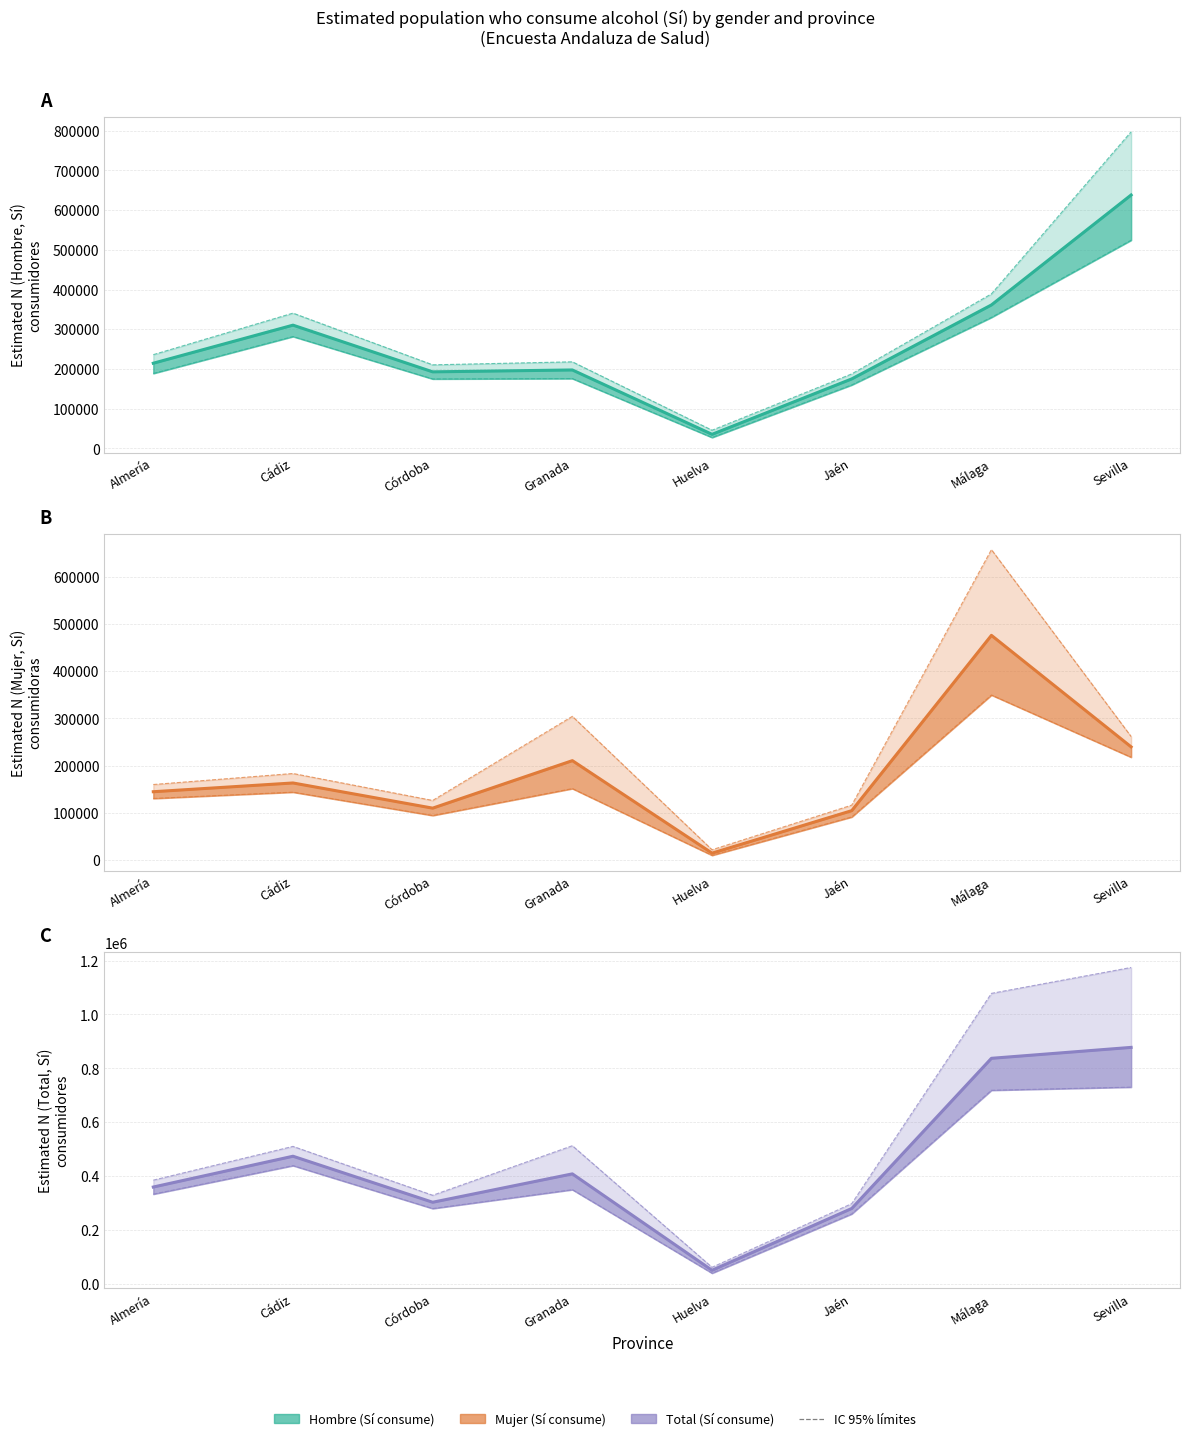

Where does the Estimated N (Total, Sí)
consumidores series first go above 407585?

Cádiz